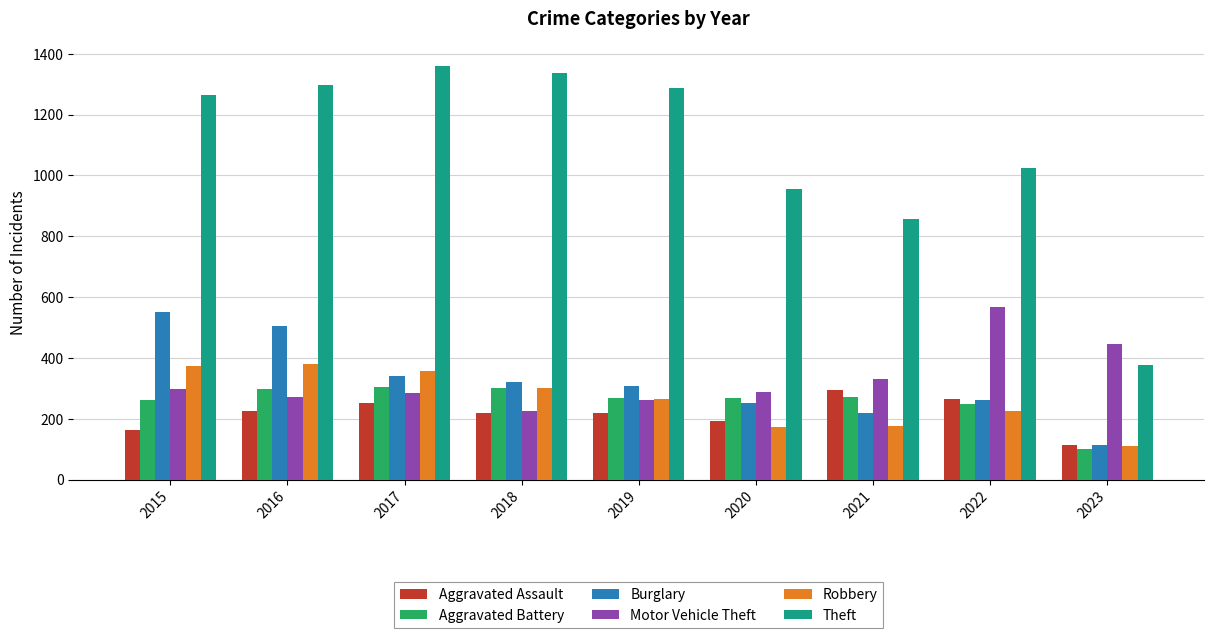

What is the smallest value displayed?

100